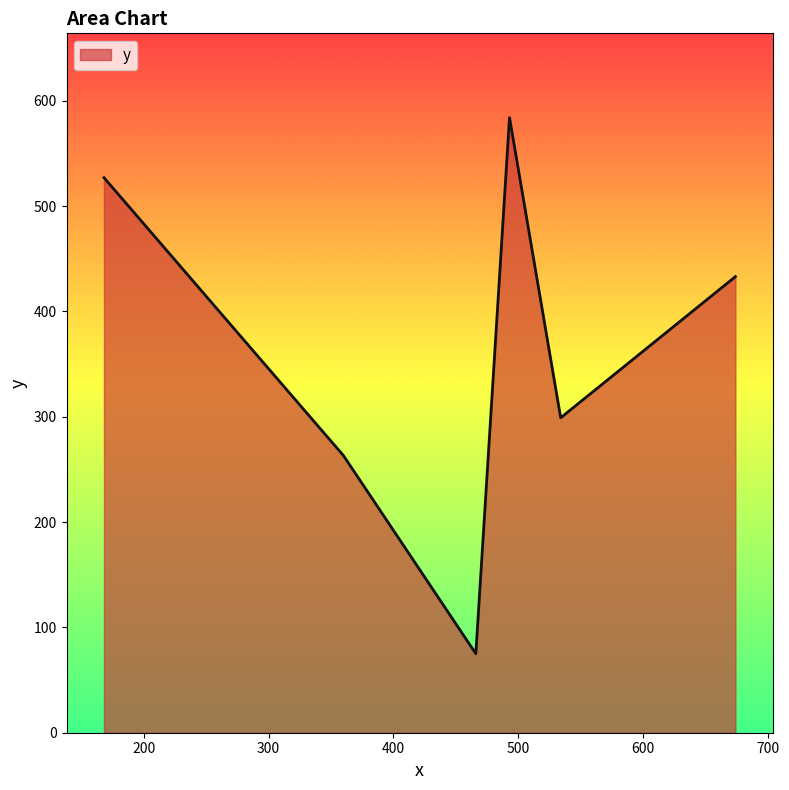

What is the maximum value shown in the chart?

584